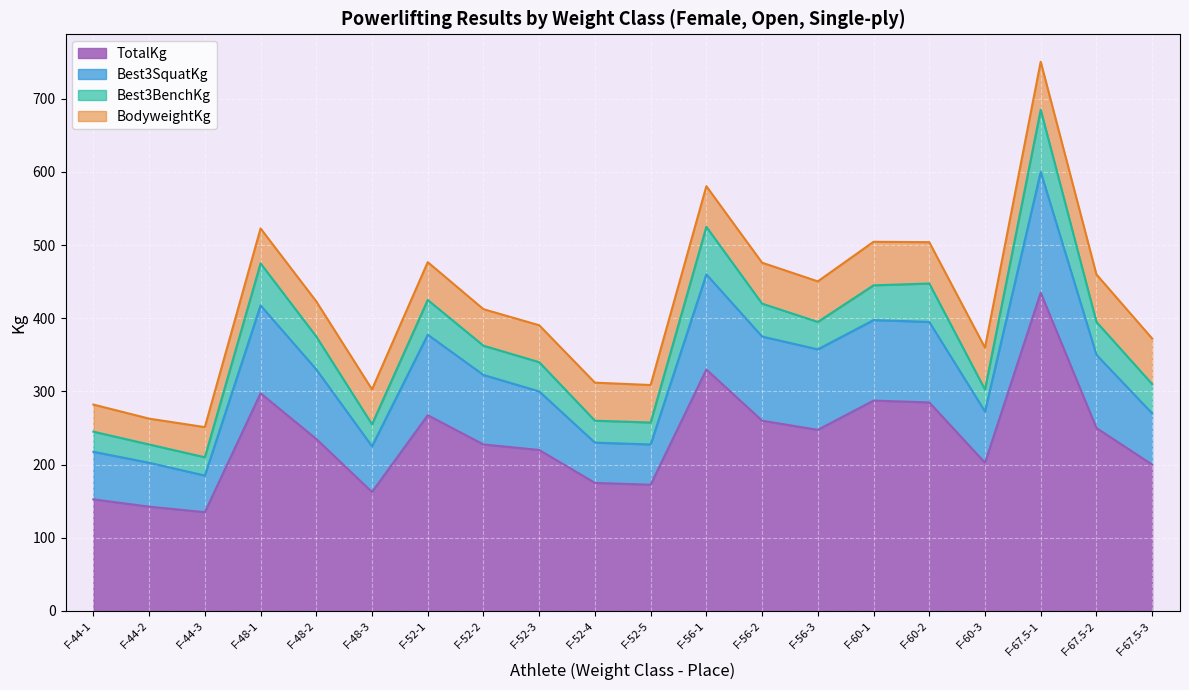

The value of TotalKg at F-67.5-1 is 435.0. True or false?

True